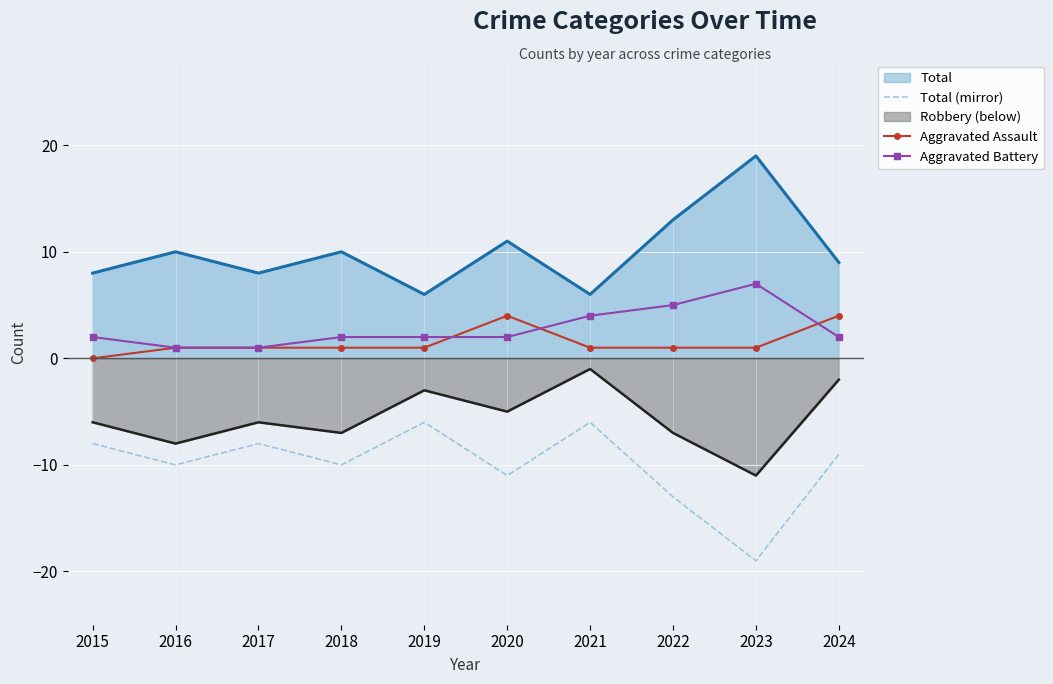

Rank the series by their maximum value, from lowest to highest.

Total (mirror), Robbery (below), Aggravated Assault, Aggravated Battery, Total